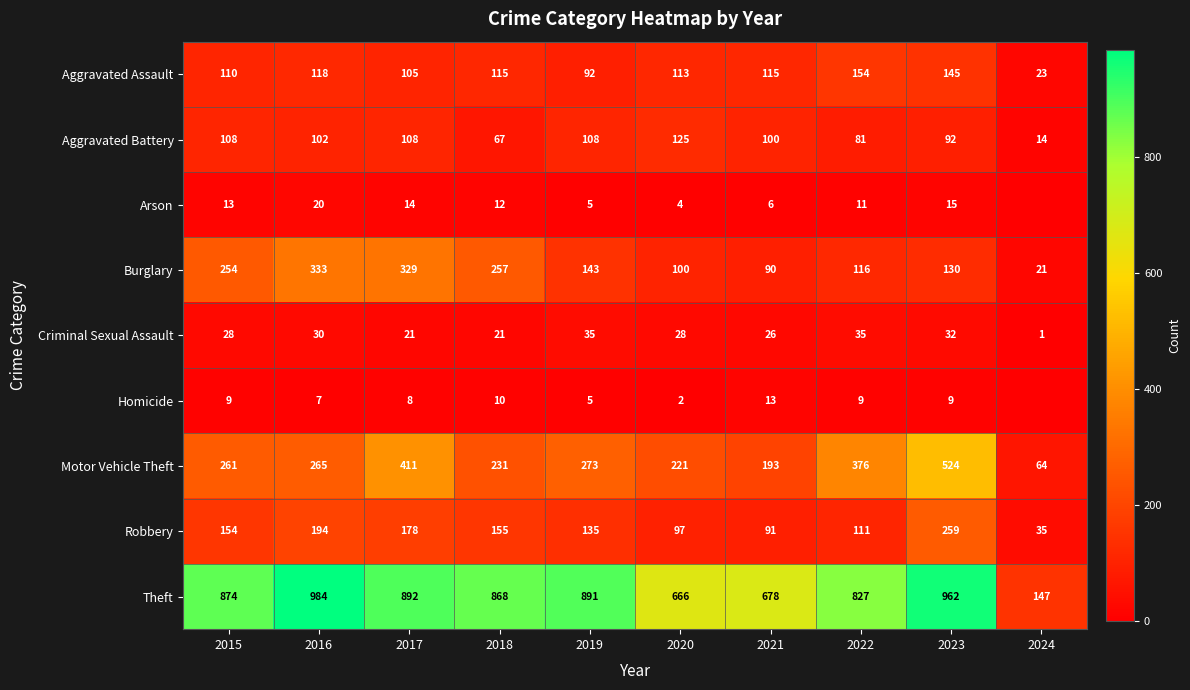

Count the number of categories in the chart.

10